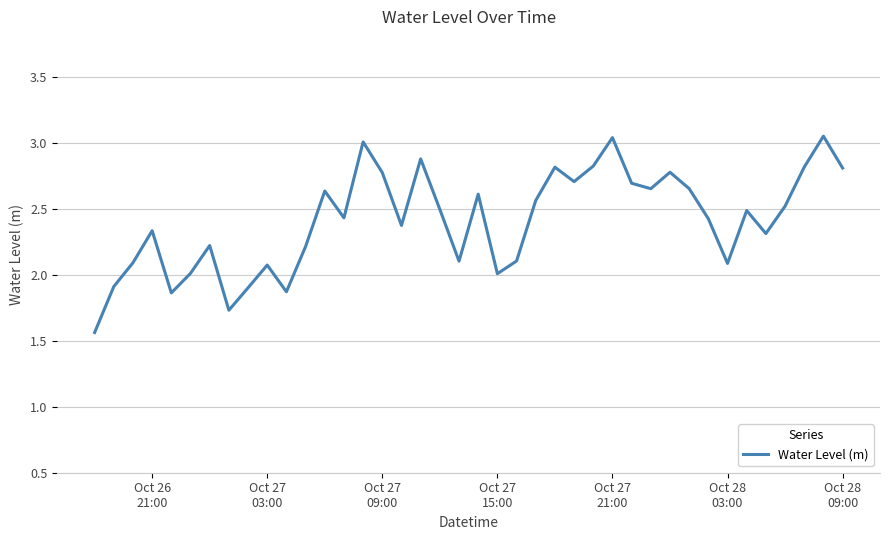

What is the difference between the maximum and minimum values?

1.5